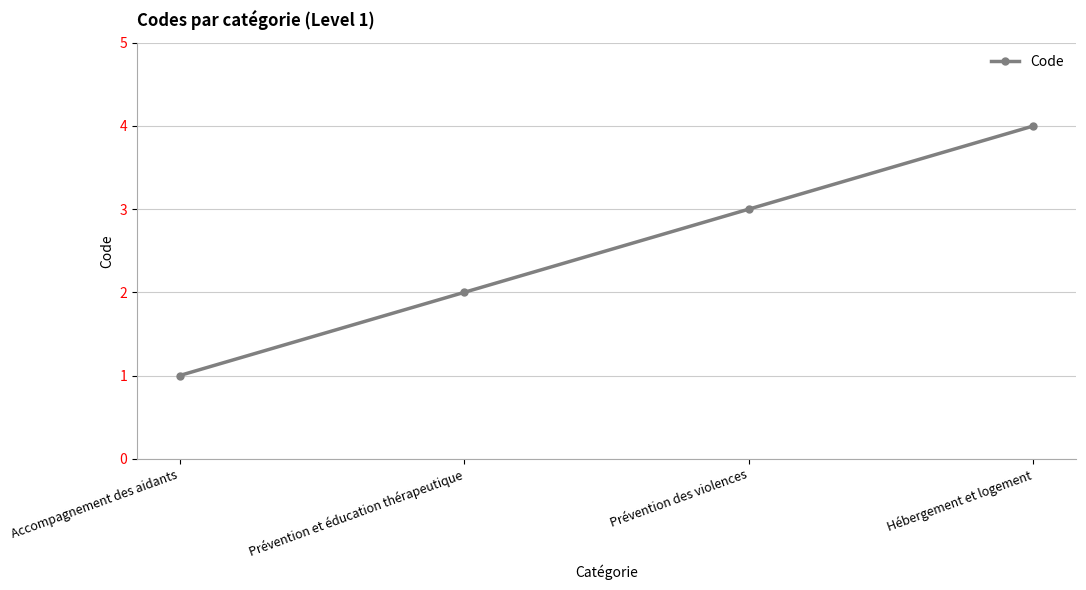

True or false: the data shows 3 at Prévention des violences.

True